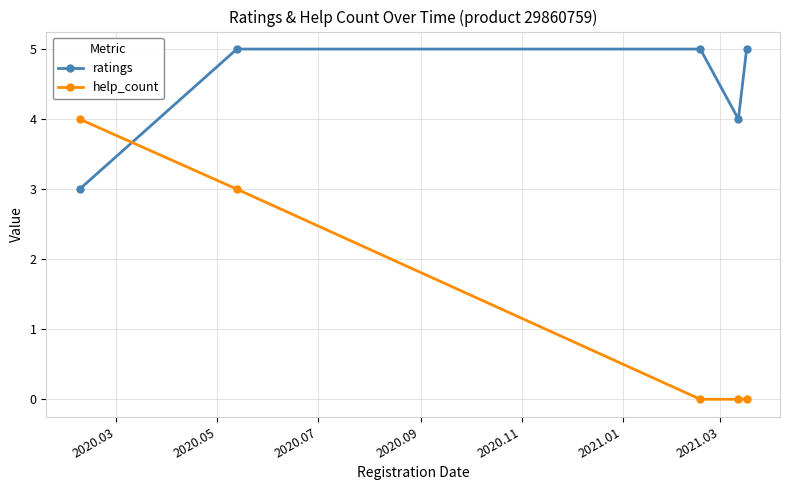

Which series has the widest spread of values?

help_count